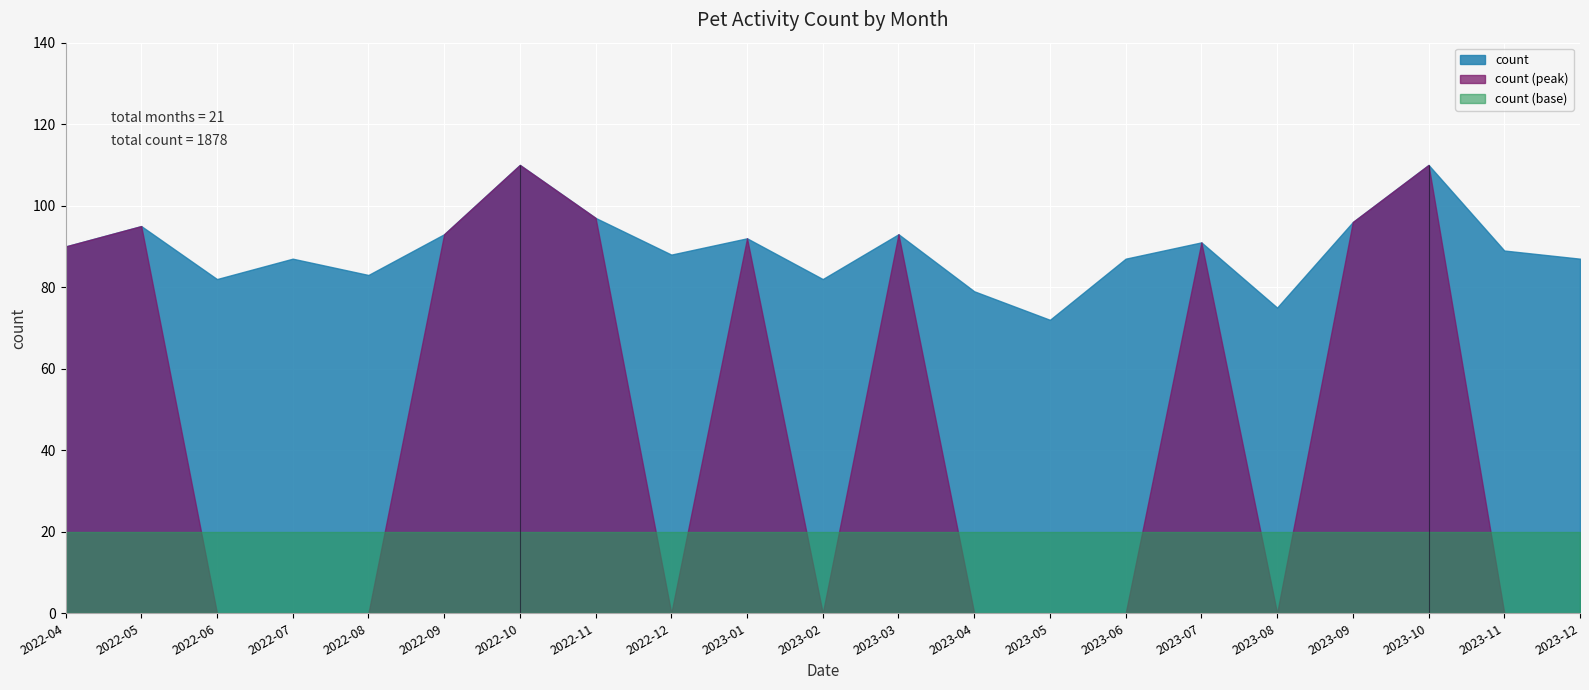

True or false: the data has more than 2 interior local peaks.

True